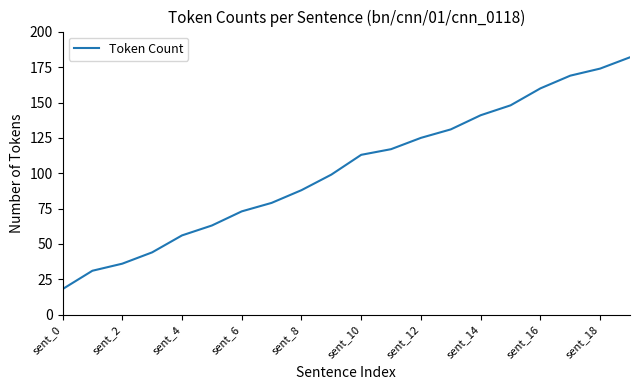

What is the minimum value shown in the chart?

18